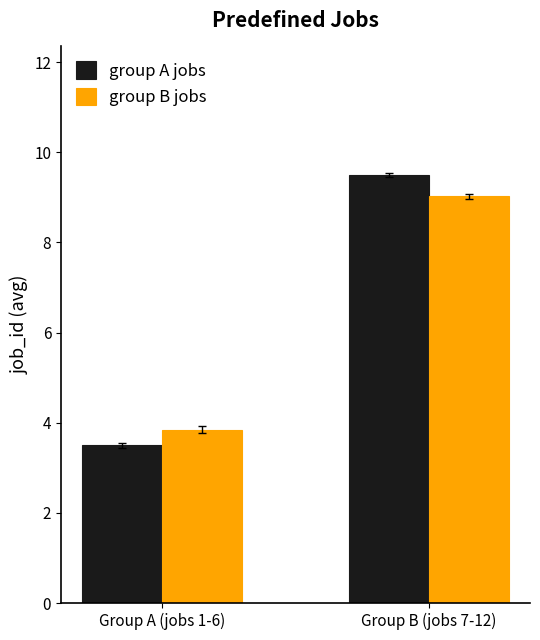

What is the total value across all series at Group B (jobs 7-12)?

18.5